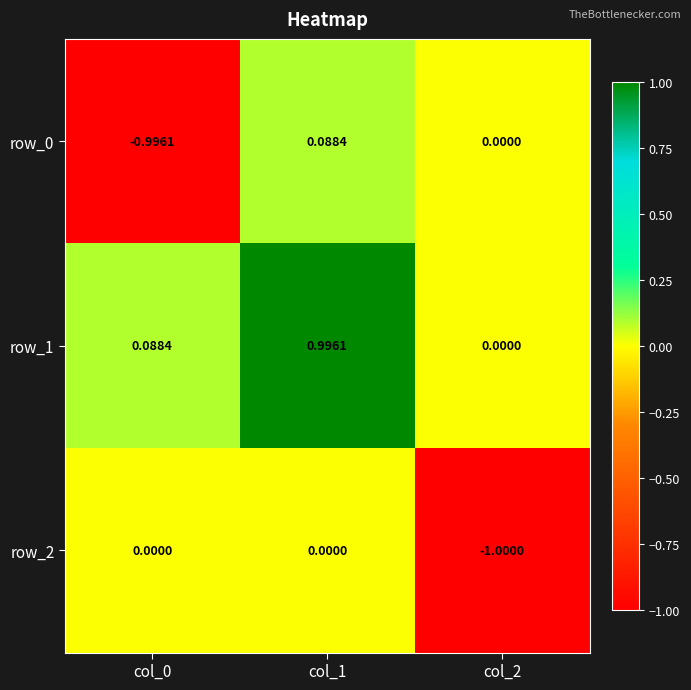

Is the value of row_2 at col_2 greater than the value of row_1 at col_2?

No